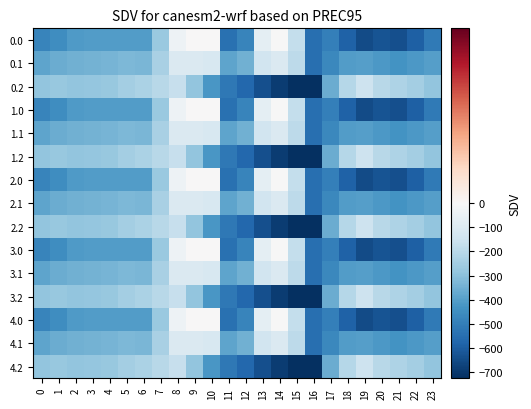

Reading left to right, what are all the values shown in this chart?

0.0: 0=-482.0	1=-449.5	2=-410.3	3=-404.4	4=-404.9	5=-403.8	6=-408.0	7=-270.7	8=-35.0	9=0.0	10=0.0	11=-544.3	12=-477.2	13=-70.2	14=-0.3	15=-172.8	16=-545.4	17=-494.8	18=-586.7	19=-649.2	20=-629.9	21=-638.4	22=-592.3	23=-511.3
0.1: 0=-384.6	1=-361.1	2=-347.9	3=-342.7	4=-339.6	5=-325.7	6=-332.2	7=-234.9	8=-102.3	9=-104.8	10=-114.0	11=-384.7	12=-350.8	13=-141.2	14=-105.5	15=-190.4	16=-547.3	17=-466.6	18=-405.4	19=-400.2	20=-414.5	21=-432.4	22=-419.9	23=-399.4
0.2: 0=-287.1	1=-272.7	2=-285.5	3=-281.0	4=-274.4	5=-245.0	6=-228.8	7=-199.0	8=-169.5	9=-288.5	10=-423.5	11=-520.6	12=-571.2	13=-640.4	14=-687.4	15=-725.8	16=-726.6	17=-362.4	18=-210.0	19=-151.0	20=-199.2	21=-226.4	22=-247.4	23=-287.5
1.0: 0=-482.0	1=-449.5	2=-410.3	3=-404.4	4=-404.9	5=-403.8	6=-408.0	7=-270.7	8=-35.0	9=0.0	10=0.0	11=-544.3	12=-477.2	13=-70.2	14=-0.3	15=-172.8	16=-545.4	17=-494.8	18=-586.7	19=-649.2	20=-629.9	21=-638.4	22=-592.3	23=-511.3
1.1: 0=-384.6	1=-361.1	2=-347.9	3=-342.7	4=-339.6	5=-325.7	6=-332.2	7=-234.9	8=-102.3	9=-104.8	10=-114.0	11=-384.7	12=-350.8	13=-141.2	14=-105.5	15=-190.4	16=-547.3	17=-466.6	18=-405.4	19=-400.2	20=-414.5	21=-432.4	22=-419.9	23=-399.4
1.2: 0=-287.1	1=-272.7	2=-285.5	3=-281.0	4=-274.4	5=-245.0	6=-228.8	7=-199.0	8=-169.5	9=-288.5	10=-423.5	11=-520.6	12=-571.2	13=-640.4	14=-687.4	15=-725.8	16=-726.6	17=-362.4	18=-210.0	19=-151.0	20=-199.2	21=-226.4	22=-247.4	23=-287.5
2.0: 0=-482.0	1=-449.5	2=-410.3	3=-404.4	4=-404.9	5=-403.8	6=-408.0	7=-270.7	8=-35.0	9=0.0	10=0.0	11=-544.3	12=-477.2	13=-70.2	14=-0.3	15=-172.8	16=-545.4	17=-494.8	18=-586.7	19=-649.2	20=-629.9	21=-638.4	22=-592.3	23=-511.3
2.1: 0=-384.6	1=-361.1	2=-347.9	3=-342.7	4=-339.6	5=-325.7	6=-332.2	7=-234.9	8=-102.3	9=-104.8	10=-114.0	11=-384.7	12=-350.8	13=-141.2	14=-105.5	15=-190.4	16=-547.3	17=-466.6	18=-405.4	19=-400.2	20=-414.5	21=-432.4	22=-419.9	23=-399.4
2.2: 0=-287.1	1=-272.7	2=-285.5	3=-281.0	4=-274.4	5=-245.0	6=-228.8	7=-199.0	8=-169.5	9=-288.5	10=-423.5	11=-520.6	12=-571.2	13=-640.4	14=-687.4	15=-725.8	16=-726.6	17=-362.4	18=-210.0	19=-151.0	20=-199.2	21=-226.4	22=-247.4	23=-287.5
3.0: 0=-482.0	1=-449.5	2=-410.3	3=-404.4	4=-404.9	5=-403.8	6=-408.0	7=-270.7	8=-35.0	9=0.0	10=0.0	11=-544.3	12=-477.2	13=-70.2	14=-0.3	15=-172.8	16=-545.4	17=-494.8	18=-586.7	19=-649.2	20=-629.9	21=-638.4	22=-592.3	23=-511.3
3.1: 0=-384.6	1=-361.1	2=-347.9	3=-342.7	4=-339.6	5=-325.7	6=-332.2	7=-234.9	8=-102.3	9=-104.8	10=-114.0	11=-384.7	12=-350.8	13=-141.2	14=-105.5	15=-190.4	16=-547.3	17=-466.6	18=-405.4	19=-400.2	20=-414.5	21=-432.4	22=-419.9	23=-399.4
3.2: 0=-287.1	1=-272.7	2=-285.5	3=-281.0	4=-274.4	5=-245.0	6=-228.8	7=-199.0	8=-169.5	9=-288.5	10=-423.5	11=-520.6	12=-571.2	13=-640.4	14=-687.4	15=-725.8	16=-726.6	17=-362.4	18=-210.0	19=-151.0	20=-199.2	21=-226.4	22=-247.4	23=-287.5
4.0: 0=-482.0	1=-449.5	2=-410.3	3=-404.4	4=-404.9	5=-403.8	6=-408.0	7=-270.7	8=-35.0	9=0.0	10=0.0	11=-544.3	12=-477.2	13=-70.2	14=-0.3	15=-172.8	16=-545.4	17=-494.8	18=-586.7	19=-649.2	20=-629.9	21=-638.4	22=-592.3	23=-511.3
4.1: 0=-384.6	1=-361.1	2=-347.9	3=-342.7	4=-339.6	5=-325.7	6=-332.2	7=-234.9	8=-102.3	9=-104.8	10=-114.0	11=-384.7	12=-350.8	13=-141.2	14=-105.5	15=-190.4	16=-547.3	17=-466.6	18=-405.4	19=-400.2	20=-414.5	21=-432.4	22=-419.9	23=-399.4
4.2: 0=-287.1	1=-272.7	2=-285.5	3=-281.0	4=-274.4	5=-245.0	6=-228.8	7=-199.0	8=-169.5	9=-288.5	10=-423.5	11=-520.6	12=-571.2	13=-640.4	14=-687.4	15=-725.8	16=-726.6	17=-362.4	18=-210.0	19=-151.0	20=-199.2	21=-226.4	22=-247.4	23=-287.5